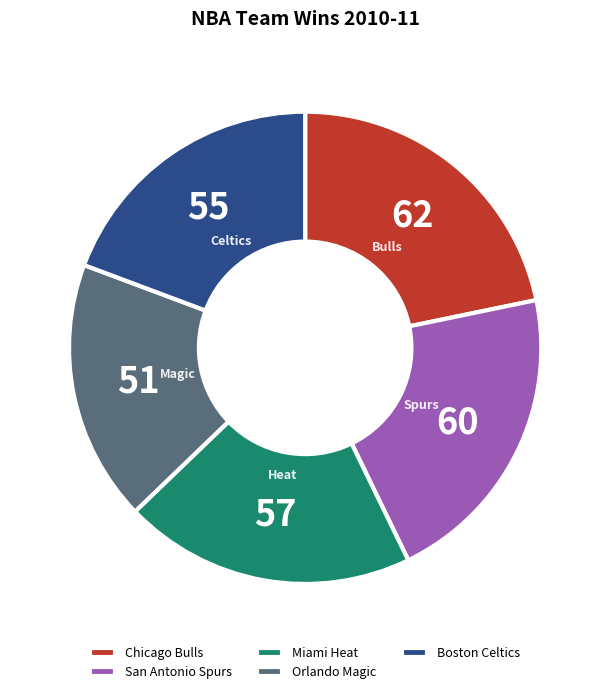

Does San Antonio Spurs account for over 50% of the chart?

No